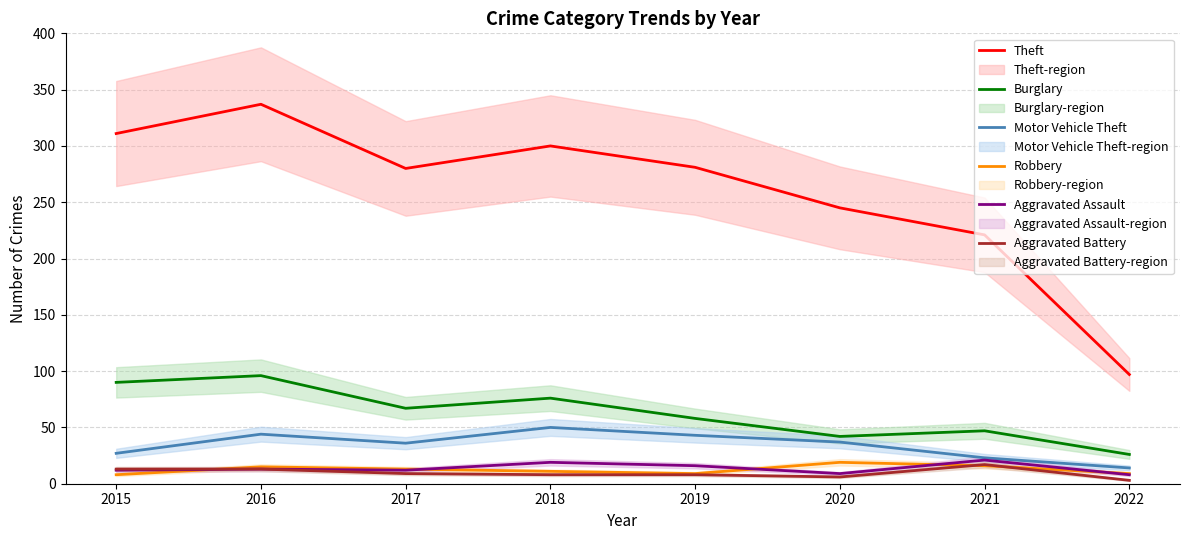

At which label is Robbery closest to 13?

2017